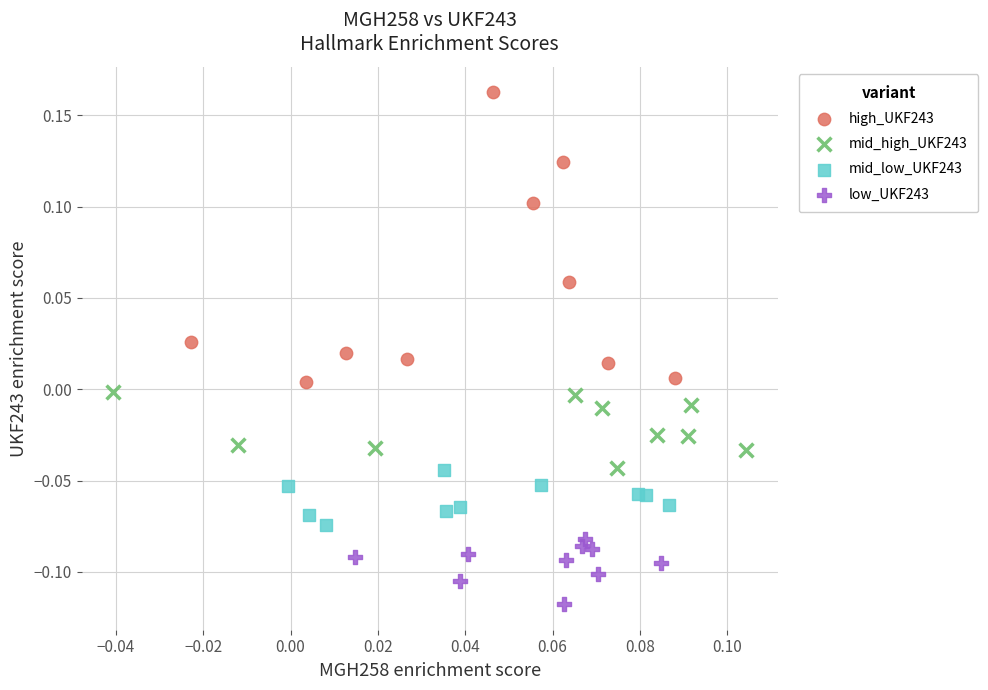

Which series has the largest Y range (max minus min)?

high_UKF243